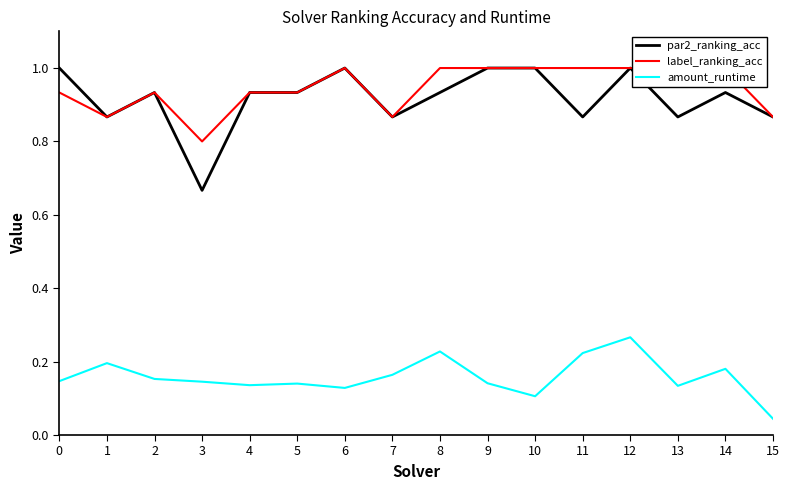

Does the chart display data point markers on the line(s)?

No